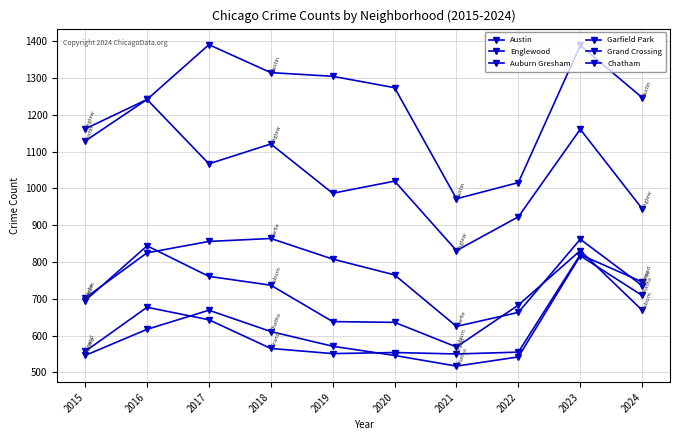

How many lines are shown in the chart?

6